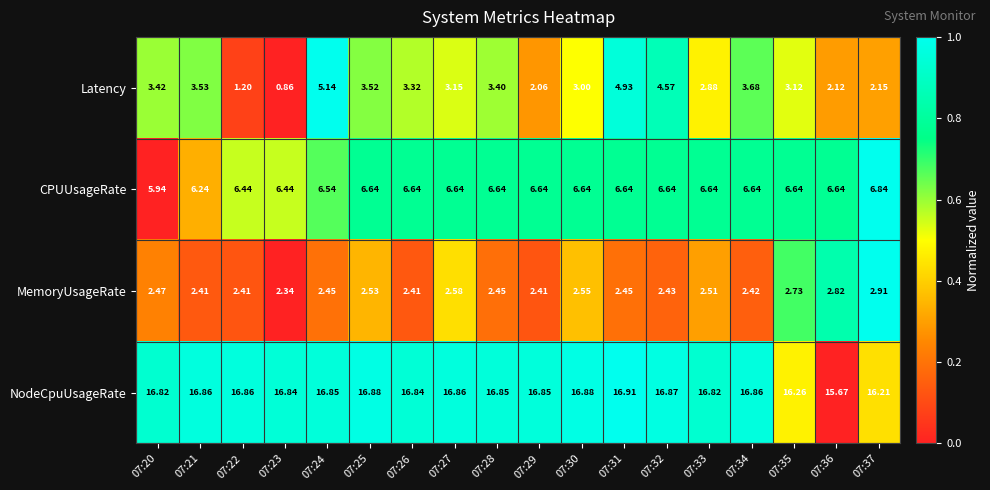

At 07:36, list the series in order from smallest to largest.

Latency, MemoryUsageRate, CPUUsageRate, NodeCpuUsageRate